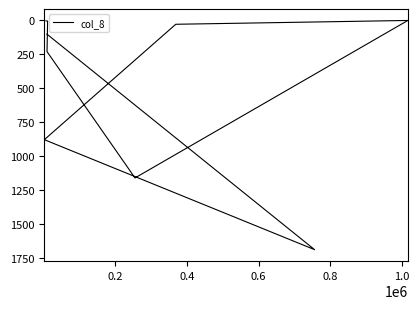

True or false: there are more than 0 points higher than both neighbors.

True